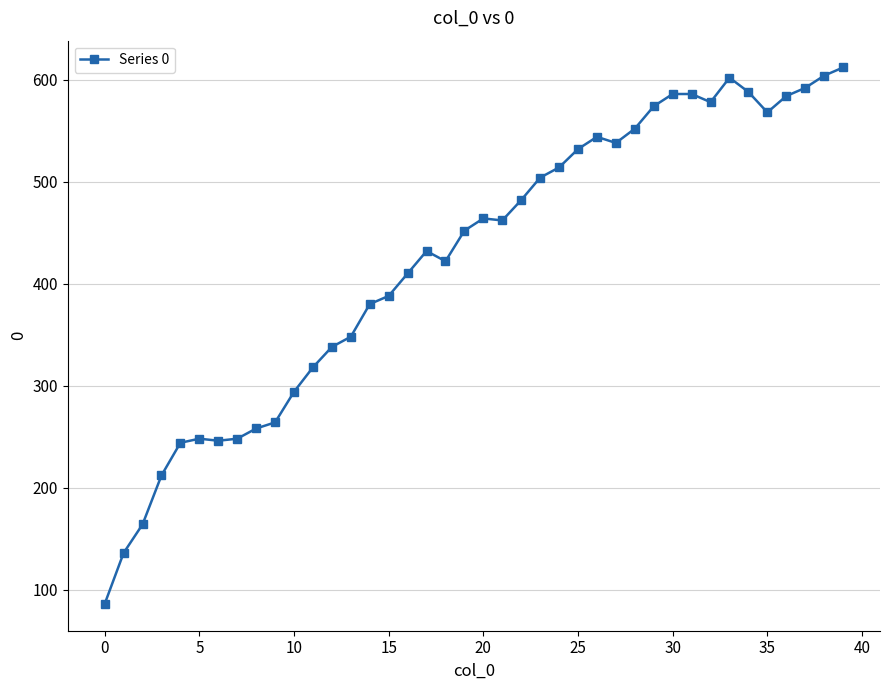

What is the maximum value shown in the chart?

612